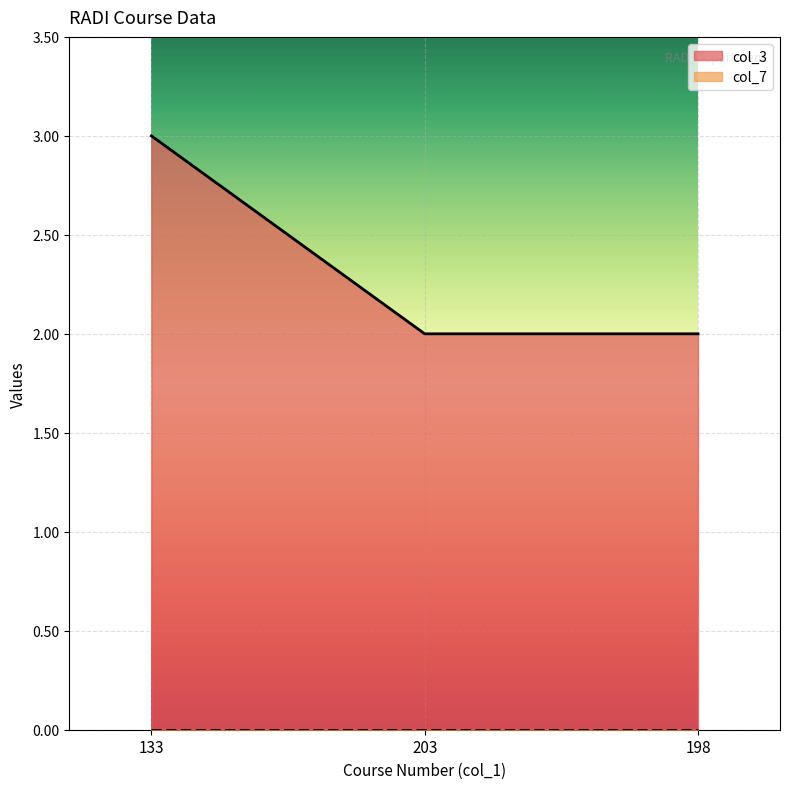

Where is the data nearest to the value 2?

203